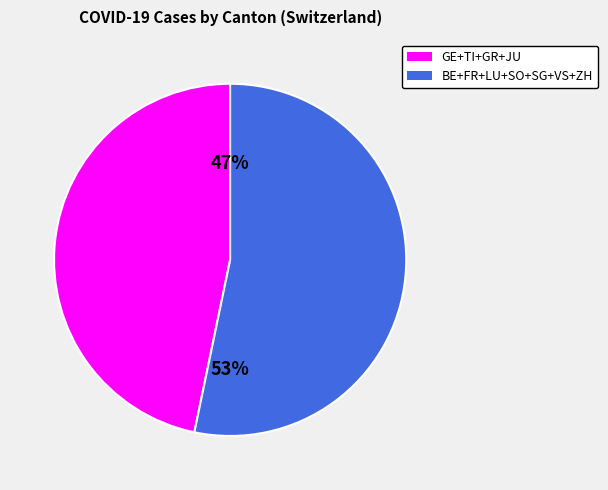

To the nearest percent, what is the average slice percentage?

50%